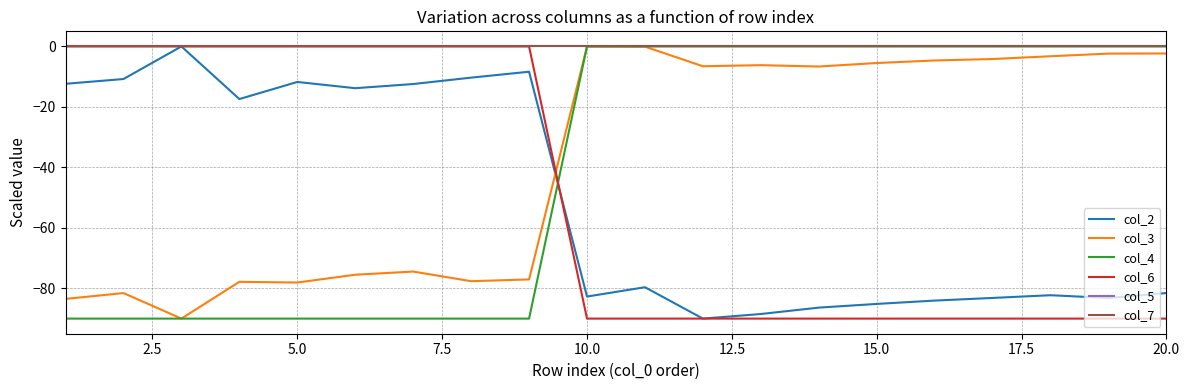

Is this an area chart (filled region under the line)?

No